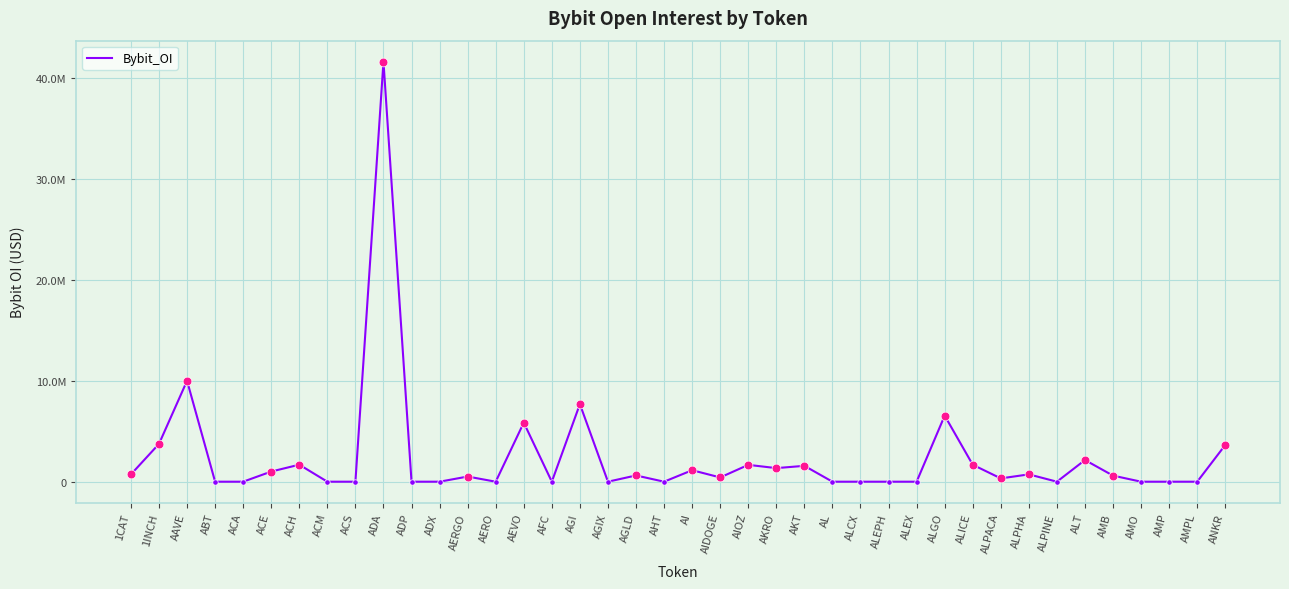

What is the change in value from 1INCH to ALPACA?

-3422667